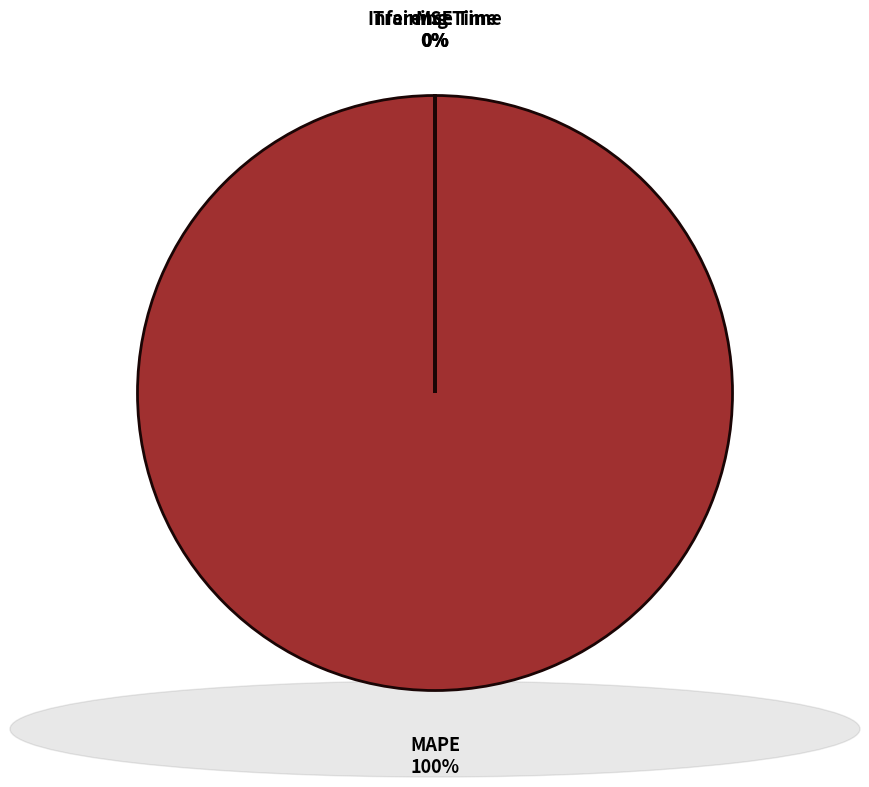

Is there any slice that represents more than half of the pie?

Yes